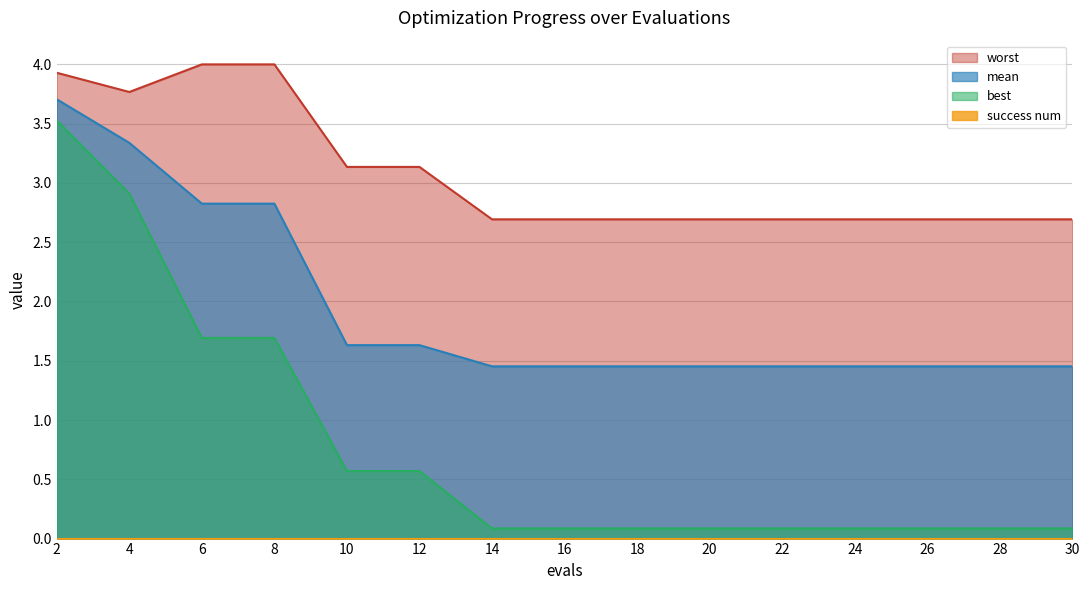

Reading right to left, extract all data points from this chart.

mean: 30=1.5	28=1.5	26=1.5	24=1.5	22=1.5	20=1.5	18=1.5	16=1.5	14=1.5	12=1.6	10=1.6	8=2.8	6=2.8	4=3.3	2=3.7
best: 30=0.1	28=0.1	26=0.1	24=0.1	22=0.1	20=0.1	18=0.1	16=0.1	14=0.1	12=0.6	10=0.6	8=1.7	6=1.7	4=2.9	2=3.5
worst: 30=2.7	28=2.7	26=2.7	24=2.7	22=2.7	20=2.7	18=2.7	16=2.7	14=2.7	12=3.1	10=3.1	8=4.0	6=4.0	4=3.8	2=3.9